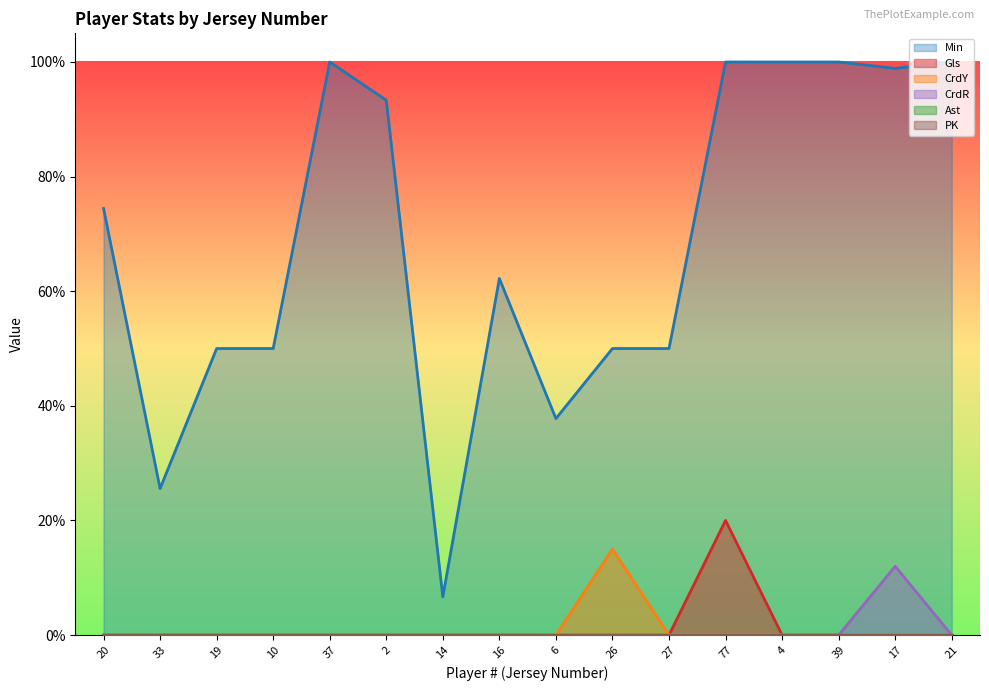

Which category has the highest value in the Gls series?

77